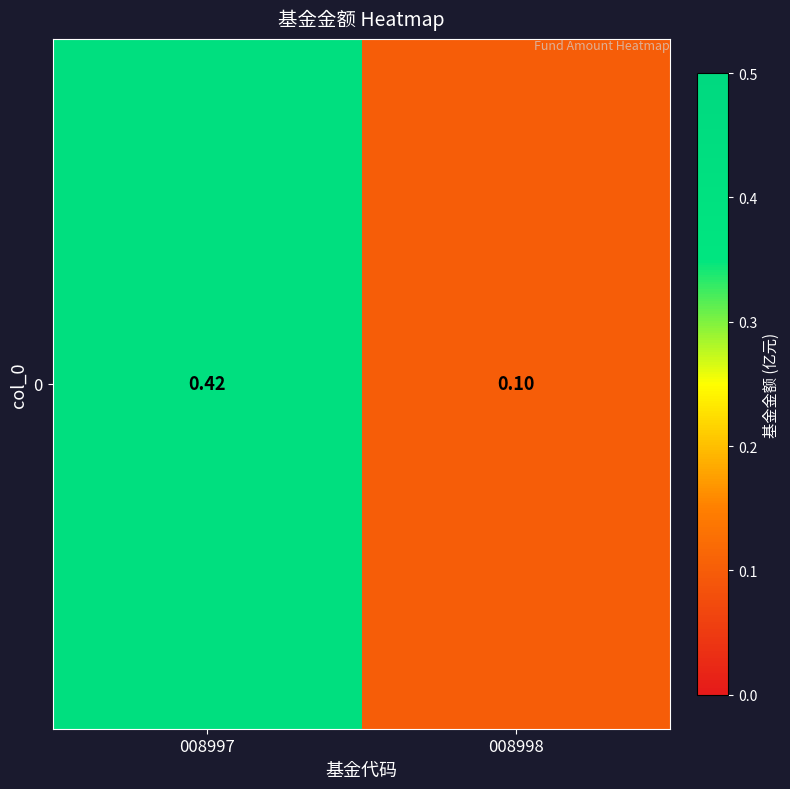

What is the difference between the values at 008998 and 008997?

0.3